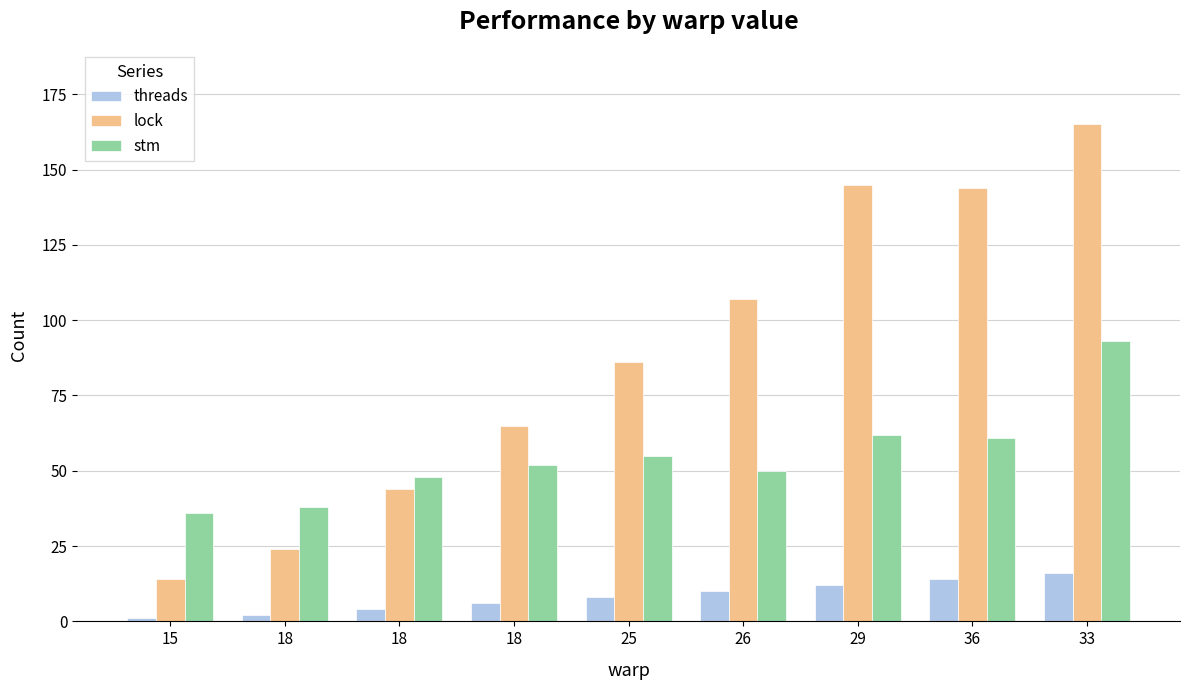

Between 25 and 33, which is larger?

33